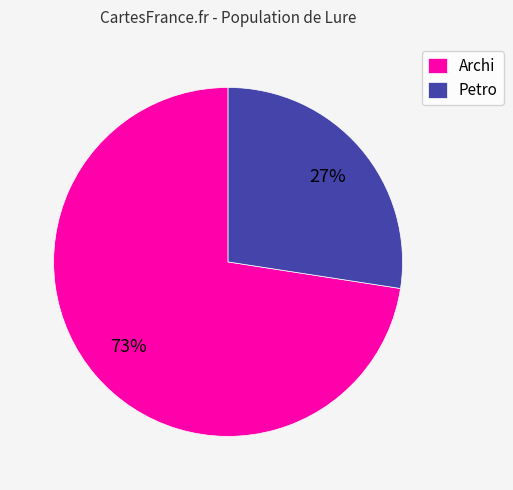

Which has a higher value, Archi or Petro?

Archi